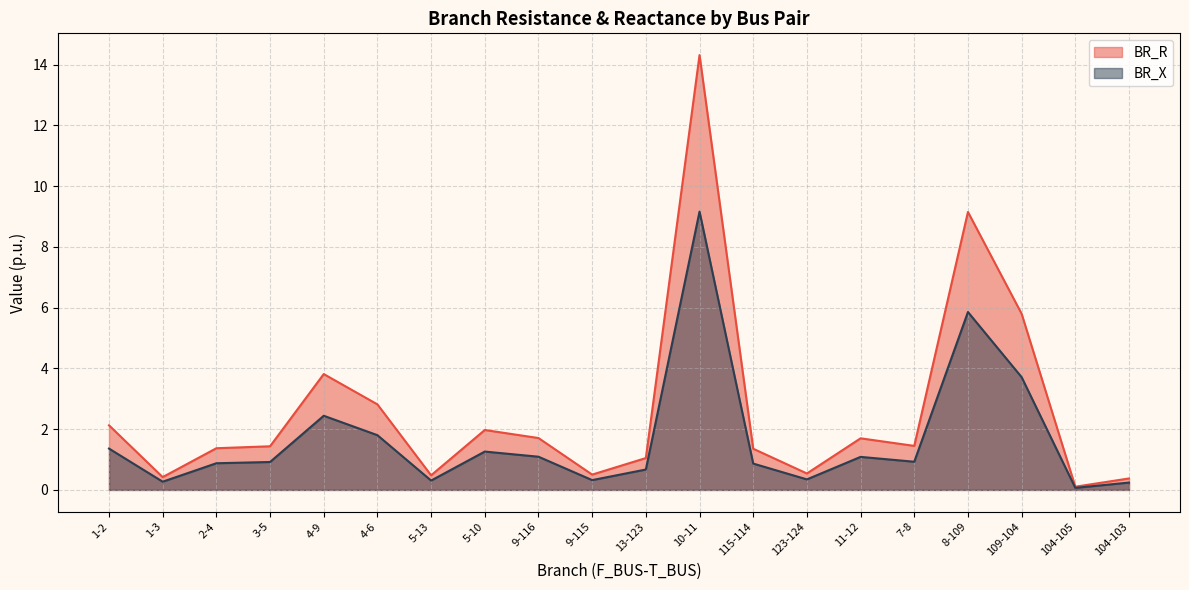

Reading right to left, list all the values displayed in this chart.

BR_R: 104-103=0.2	104-105=0.1	109-104=3.7	8-109=5.9	7-8=0.9	11-12=1.1	123-124=0.3	115-114=0.9	10-11=9.2	13-123=0.7	9-115=0.3	9-116=1.1	5-10=1.3	5-13=0.3	4-6=1.8	4-9=2.4	3-5=0.9	2-4=0.9	1-3=0.3	1-2=1.4
BR_X: 104-103=0.4	104-105=0.1	109-104=5.8	8-109=9.1	7-8=1.4	11-12=1.7	123-124=0.5	115-114=1.4	10-11=14.3	13-123=1.0	9-115=0.5	9-116=1.7	5-10=2.0	5-13=0.5	4-6=2.8	4-9=3.8	3-5=1.4	2-4=1.4	1-3=0.4	1-2=2.1